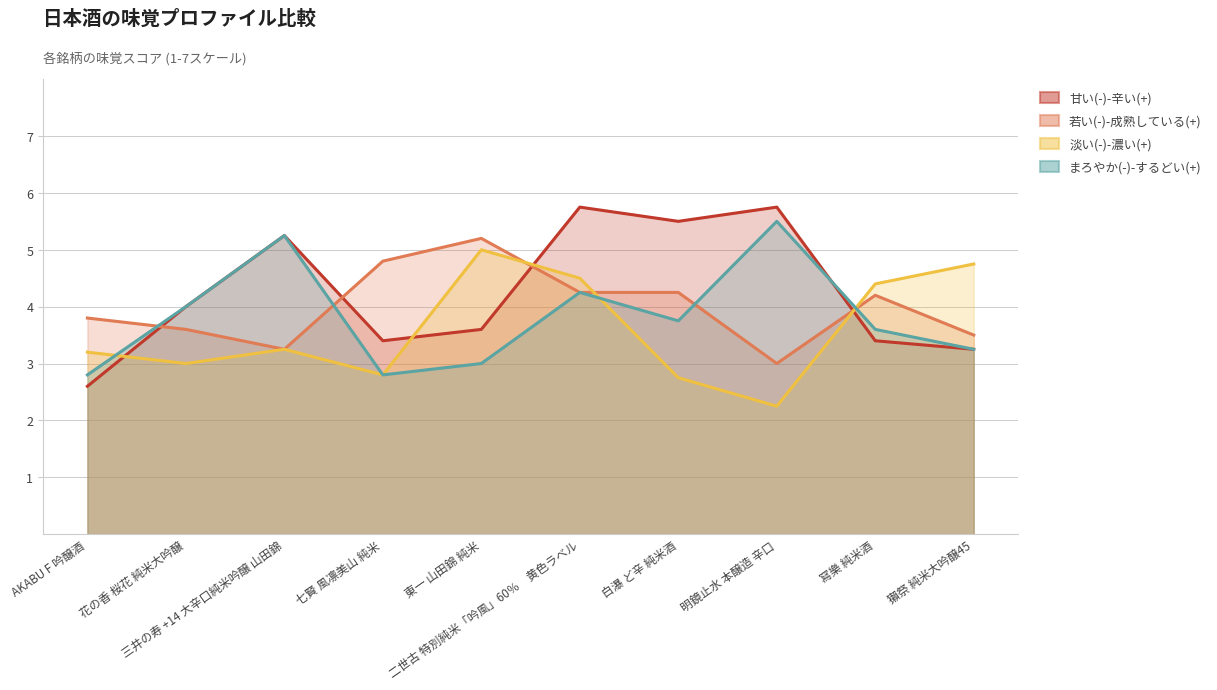

What is the sum of all 淡い(-)-濃い(+) values?

35.9